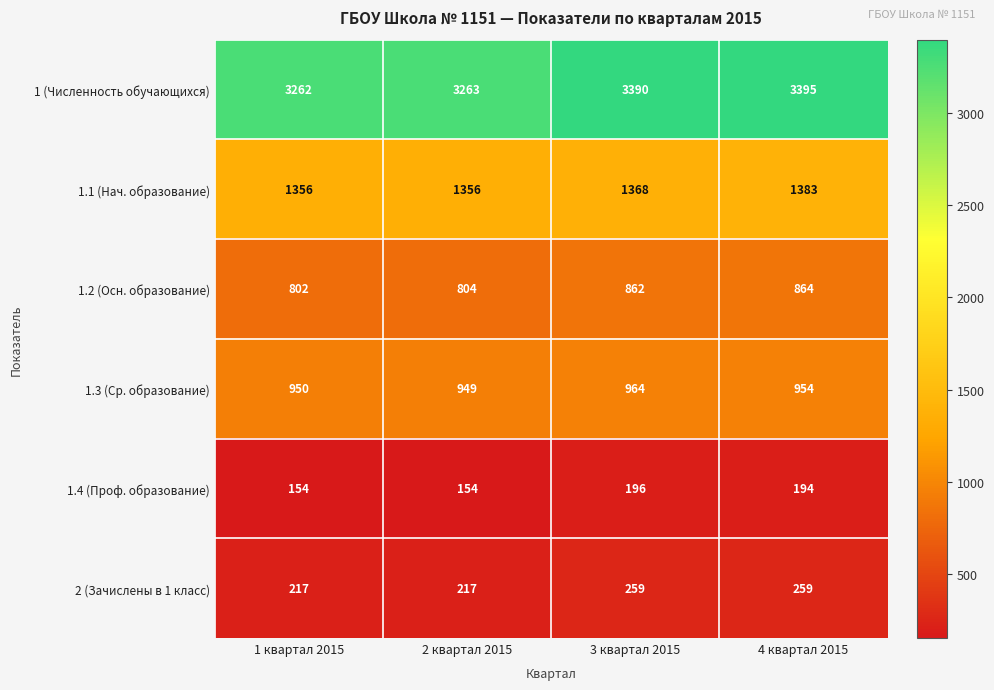

How many data points does each series have?

4